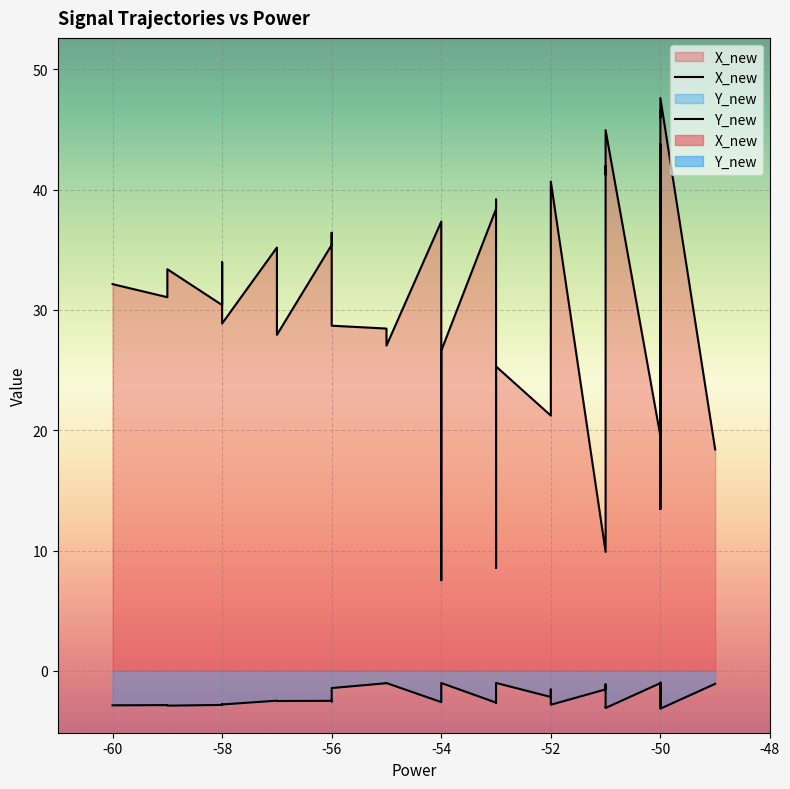

How many data points in Y_new are above -2?

16